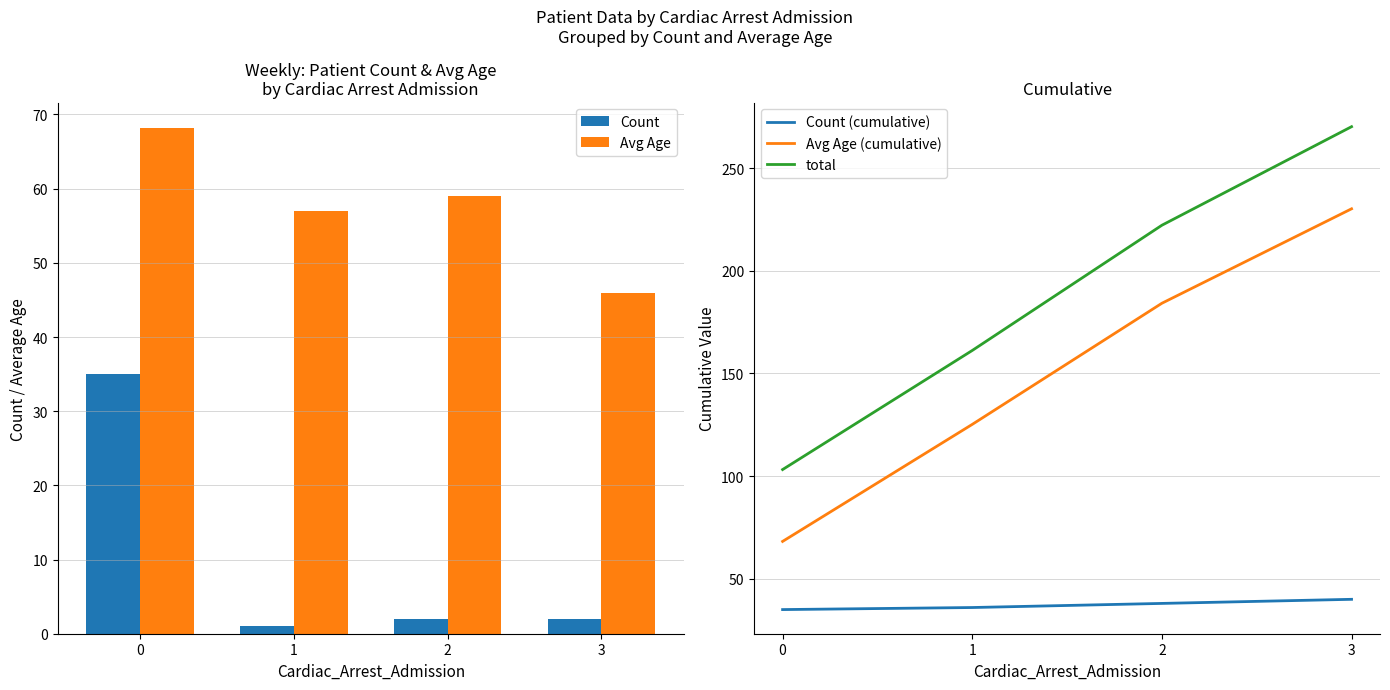

What is the sum of the Avg Age values at 1 and 2?

116.0